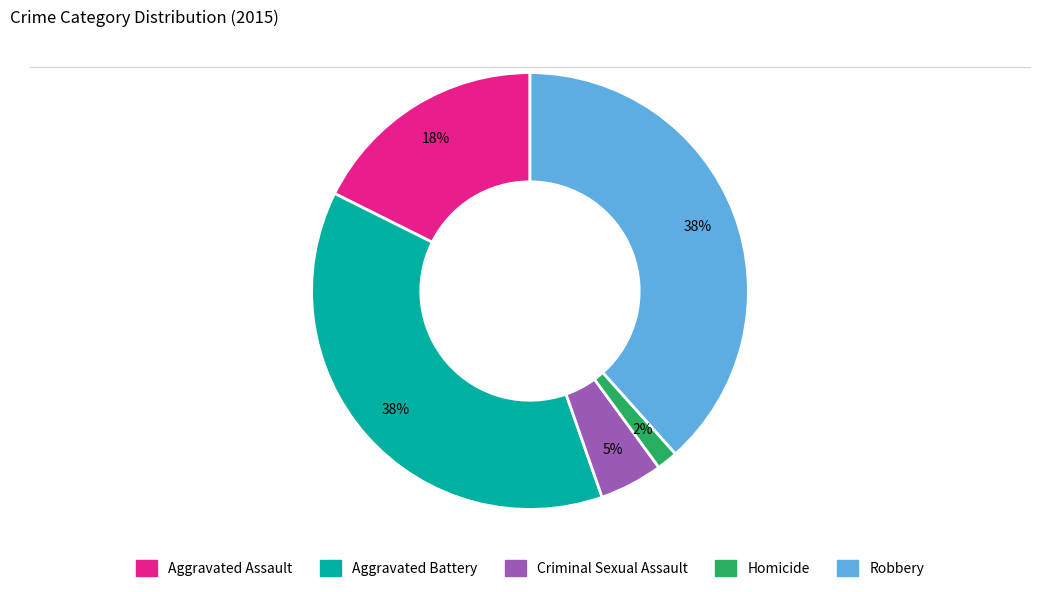

Which category has the smallest portion of the pie?

Homicide